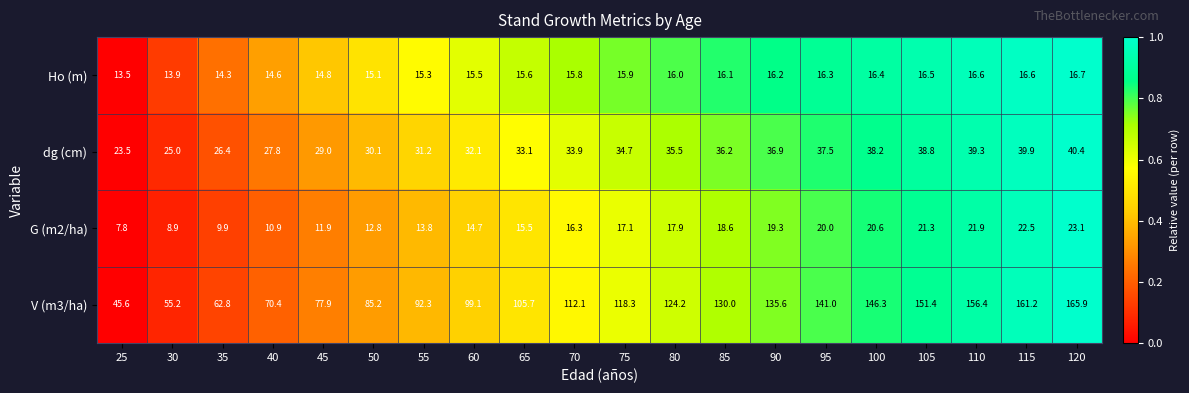

Which series has the largest range (max minus min)?

V (m3/ha)